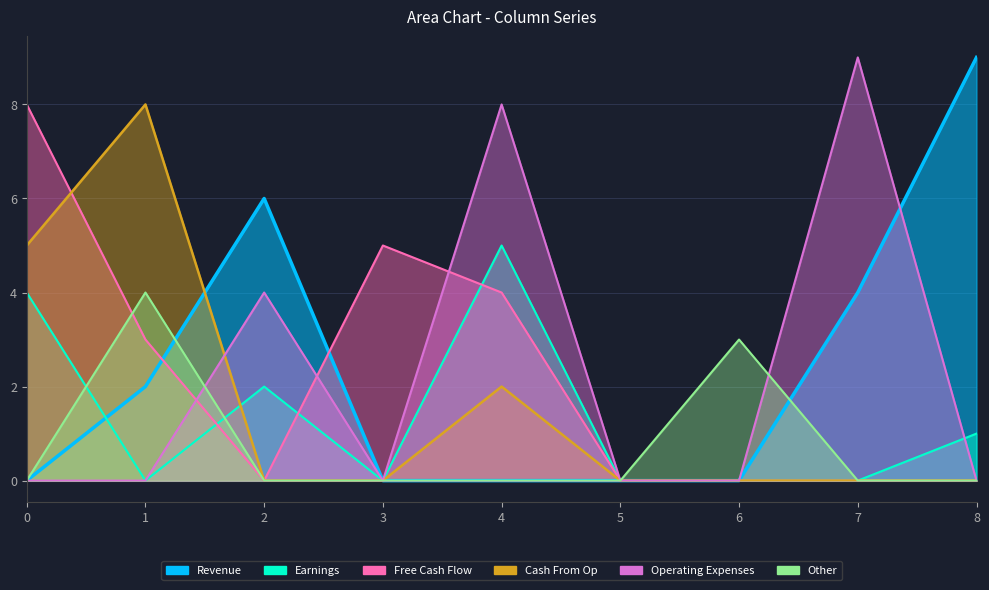

Which series changed the most between 2 and 6?

Revenue